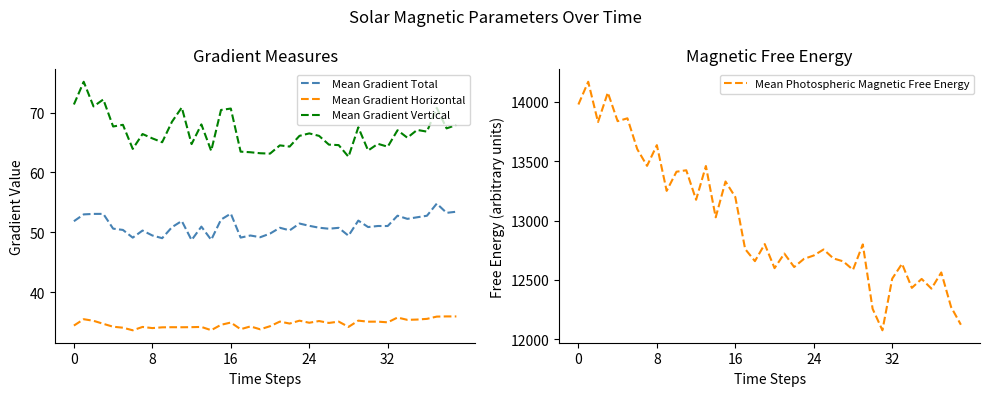

Is the value of Mean Photospheric Magnetic Free Energy at 10 greater than the value of Mean Gradient Vertical at 20?

Yes